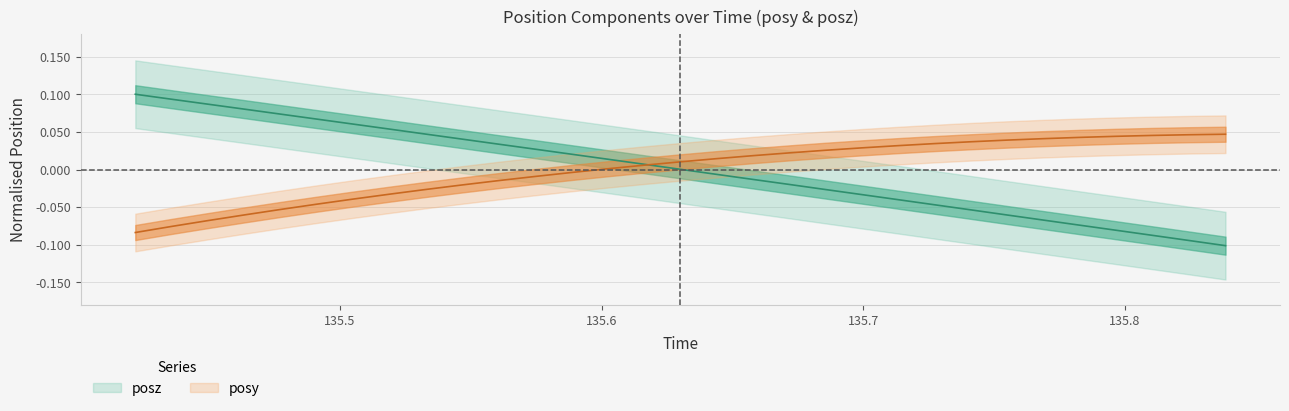

Count the number of data series in this chart.

2